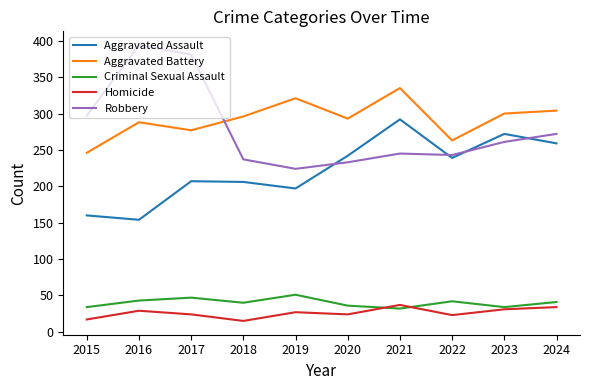

Which series has the largest range (max minus min)?

Robbery